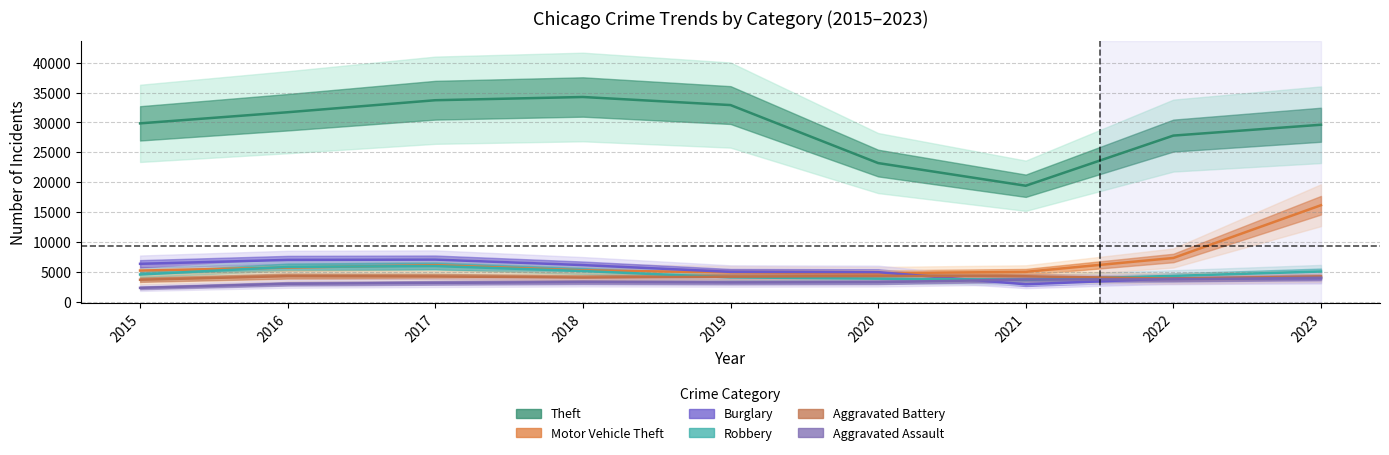

In Burglary, how many points are lower than both neighbors (excluding endpoints)?

1